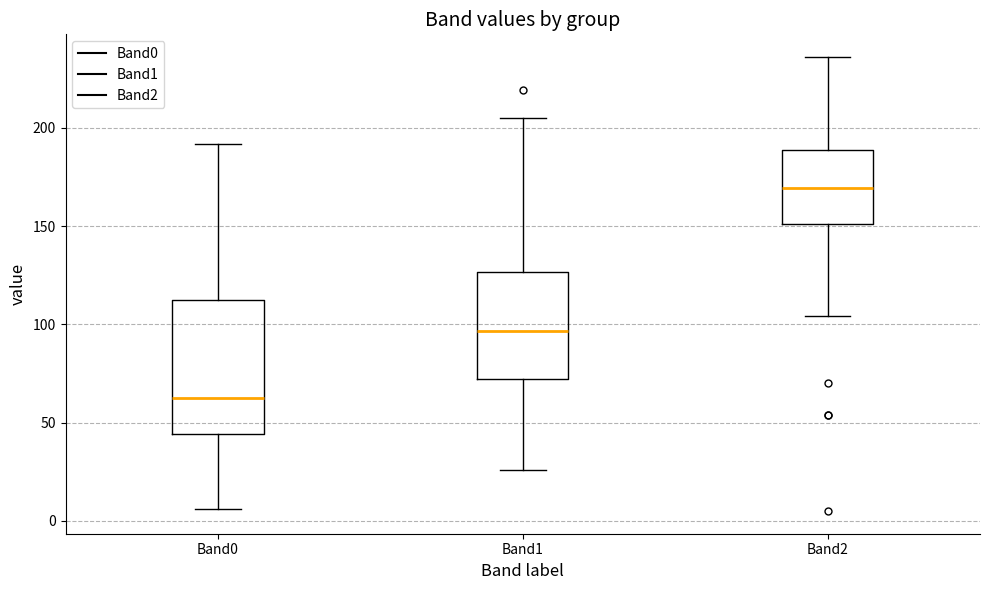

Comparing the boxes themselves (not the whiskers), which one is the tallest?

Band0